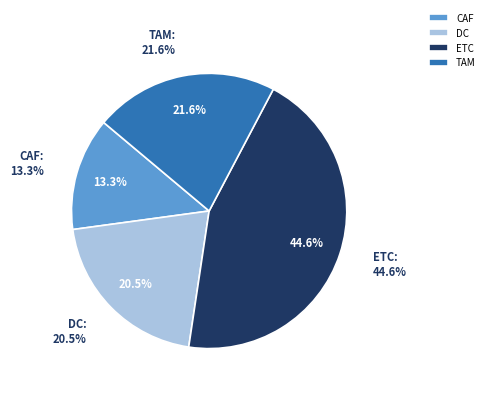

Which category has the biggest portion of the pie?

ETC